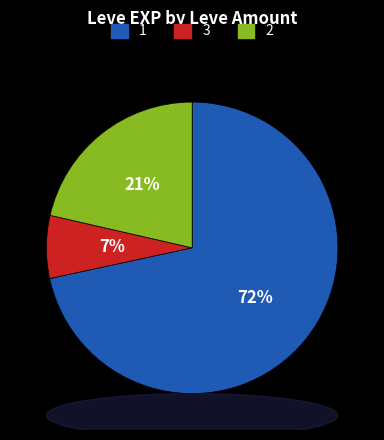

Is there any slice that represents more than half of the pie?

Yes